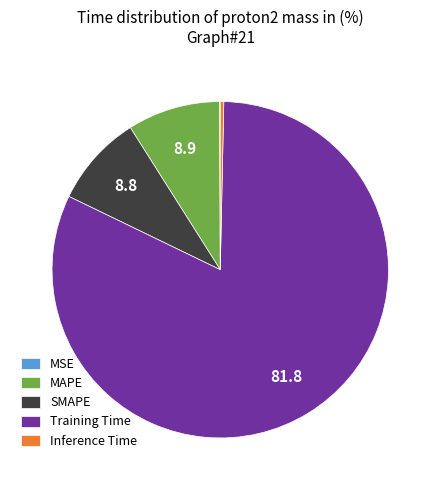

Is it true that MAPE is 16% of the pie?

False